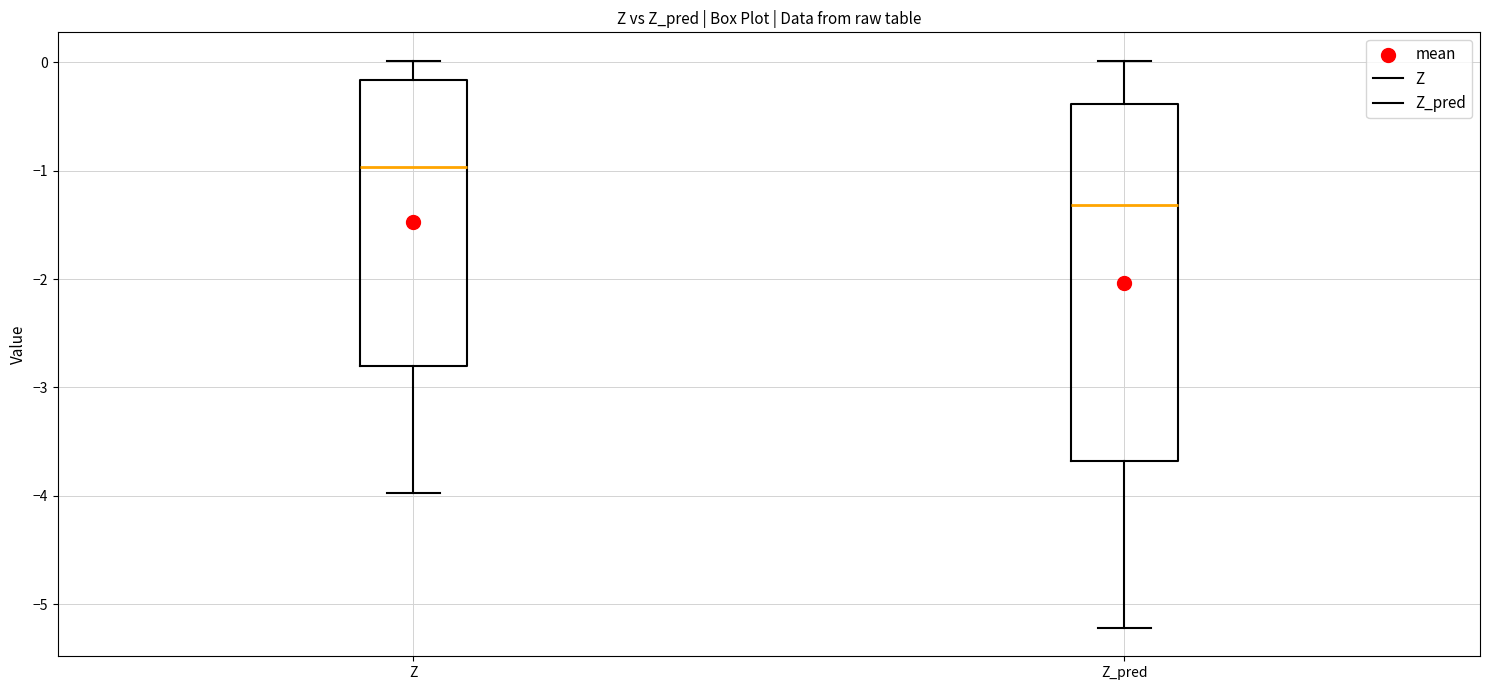

Where is the upper edge of the box for Z_pred on the y-axis? The values are not printed on the chart, so give them approximately, as read against the axis.

-0.4